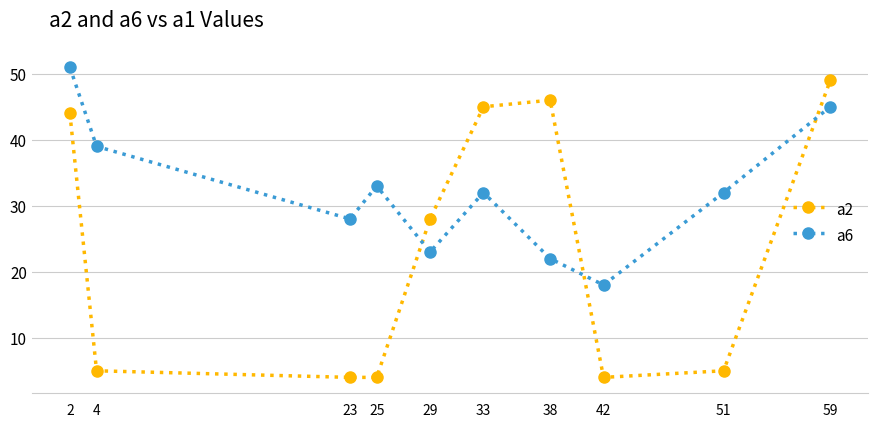

Where is a2 nearest to the value 26?

29